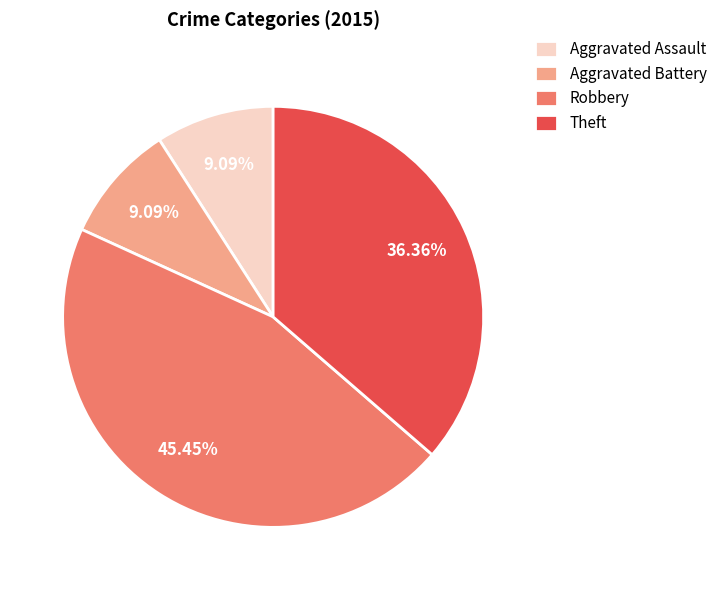

Which category has the biggest portion of the pie?

Robbery